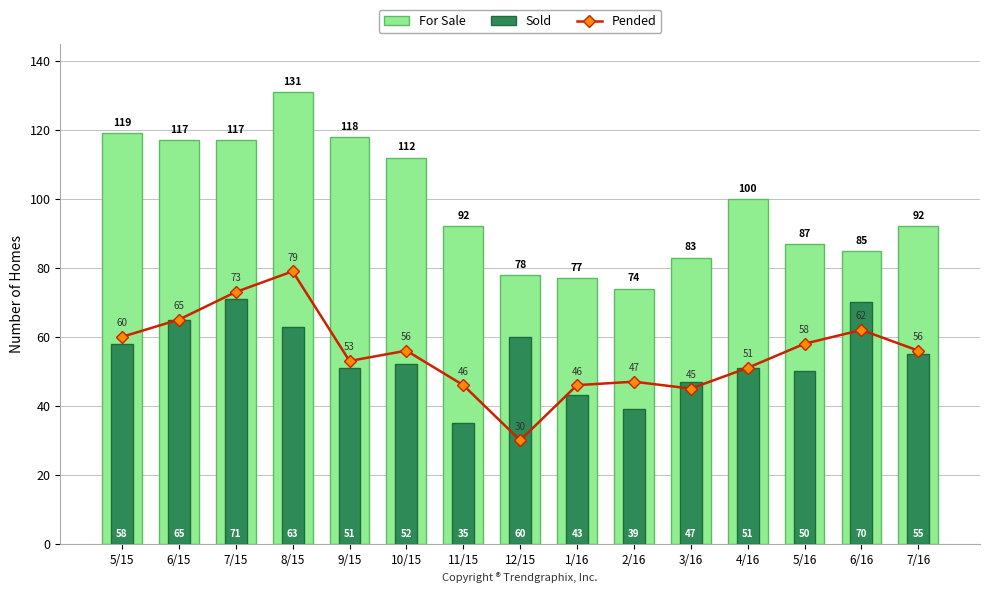

What is the difference between the maximum and minimum values in the Pended series?

49